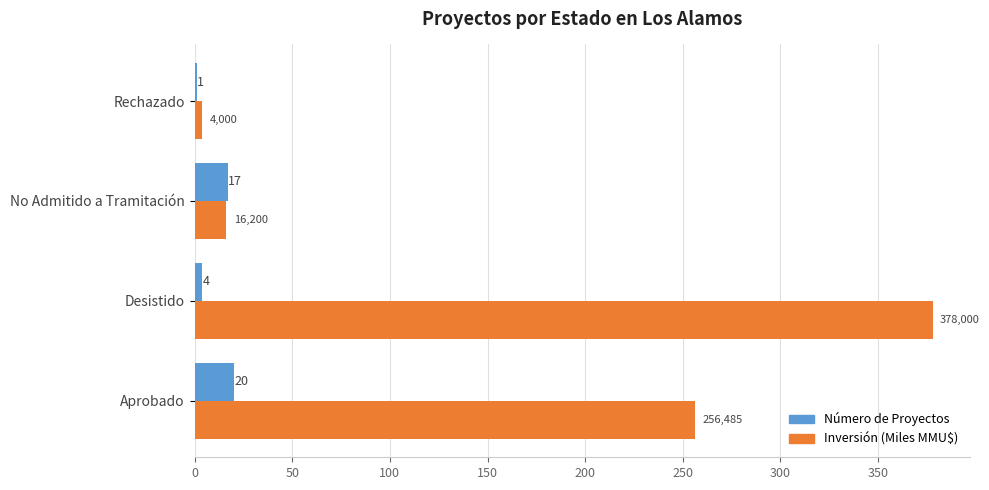

At which category is the sum across all series the highest?

Desistido